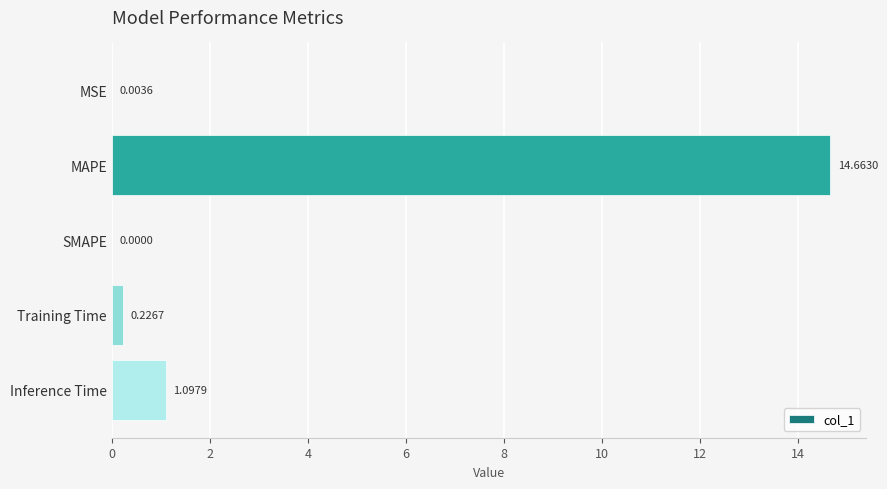

Which label corresponds to the largest value in the chart?

MAPE